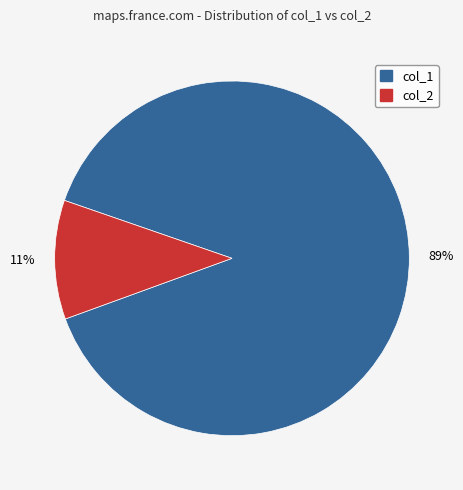

Is the sum of col_1 and col_2 greater than half?

Yes